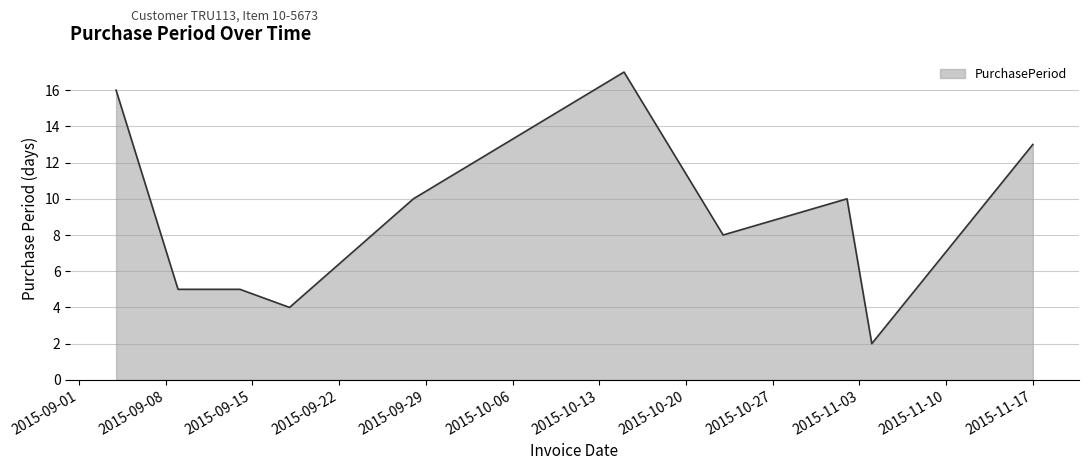

What is the greatest value displayed?

17